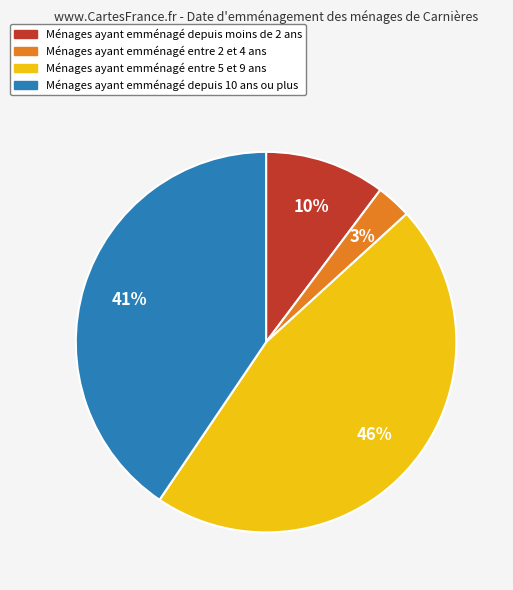

How many slices are in this pie chart?

4